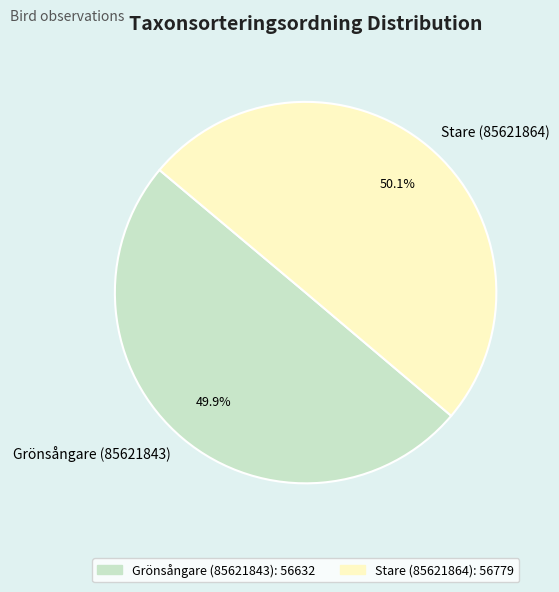

What percentage do Grönsångare (85621843) and Stare (85621864) together represent?

100.0%